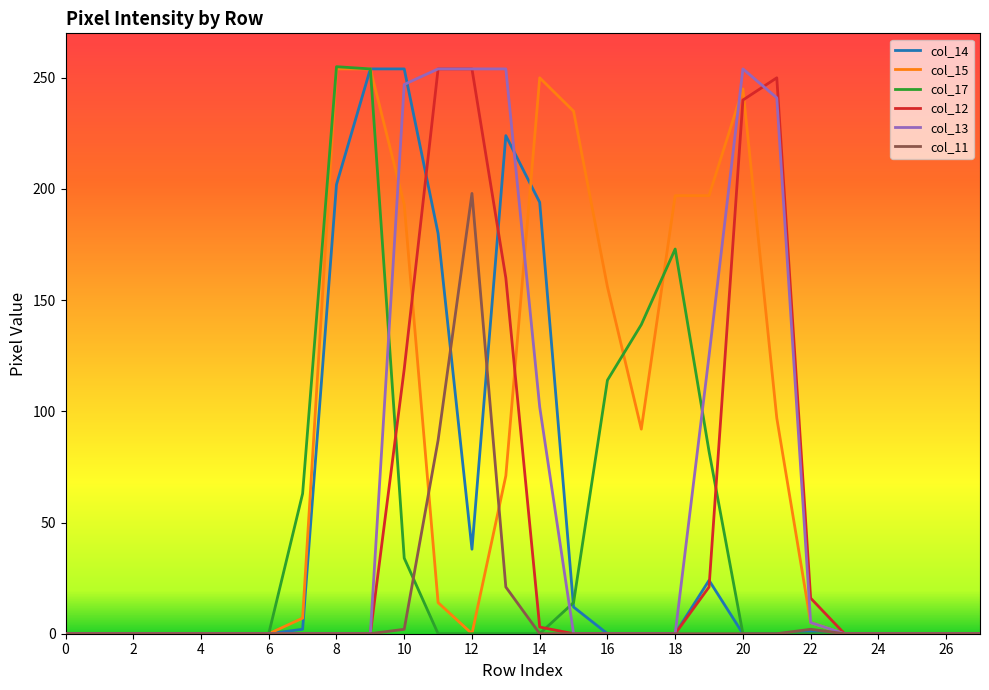

Which series has the largest total across all categories?

col_15